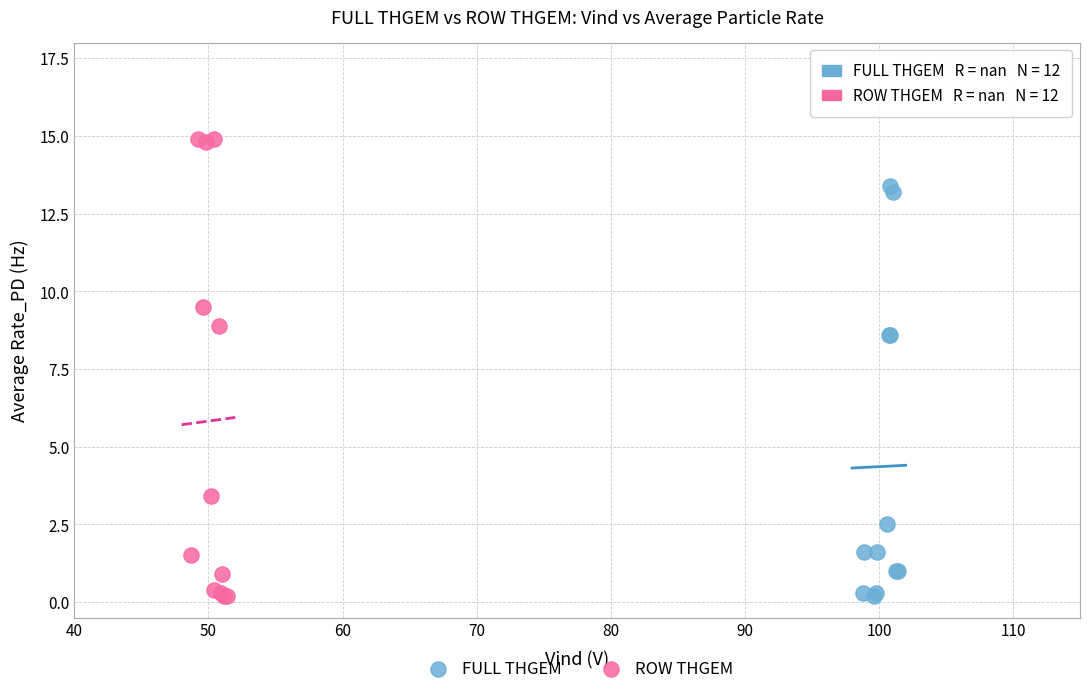

What are all the series names shown in the legend?

FULL THGEM, ROW THGEM